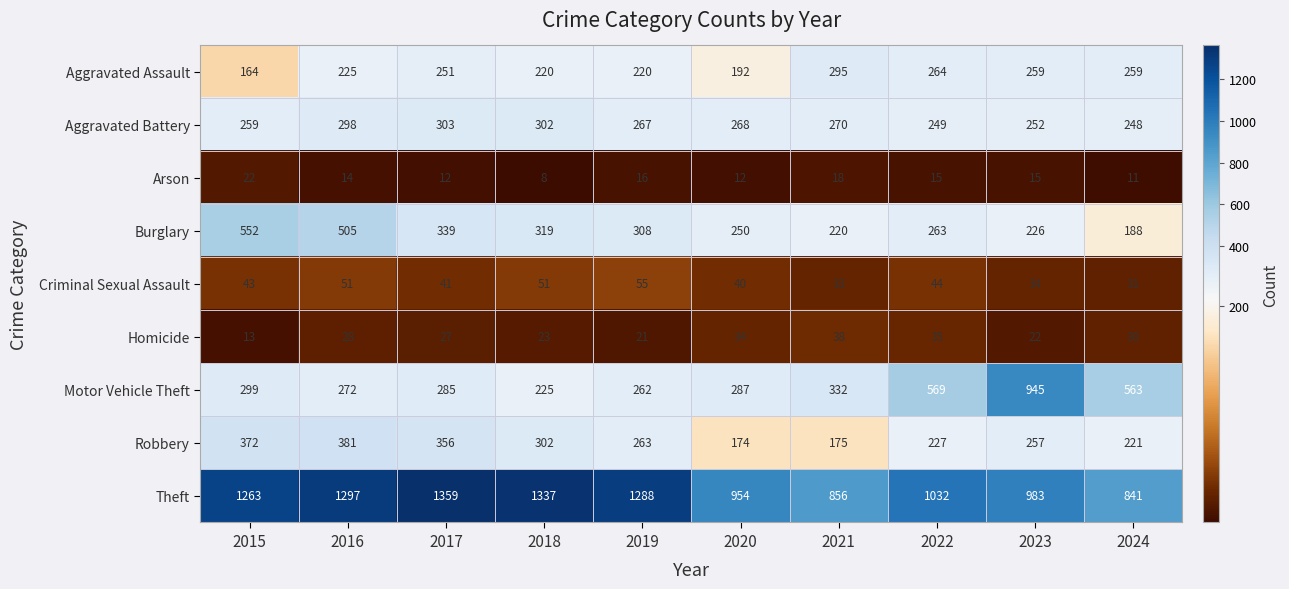

What is the sum of the Theft values at 2017 and 2021?

2215